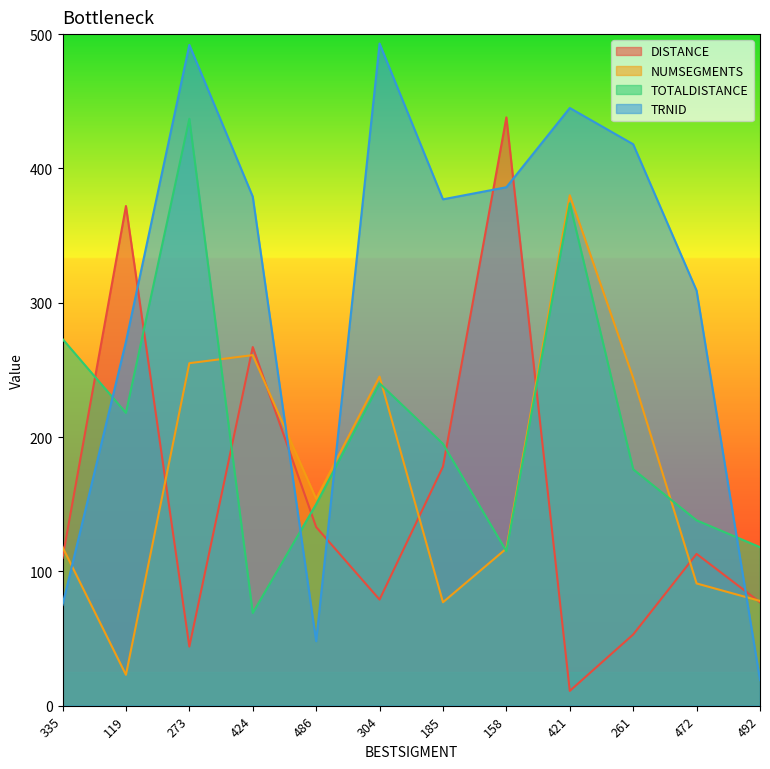

Is it true that NUMSEGMENTS equals 245 at 304?

True